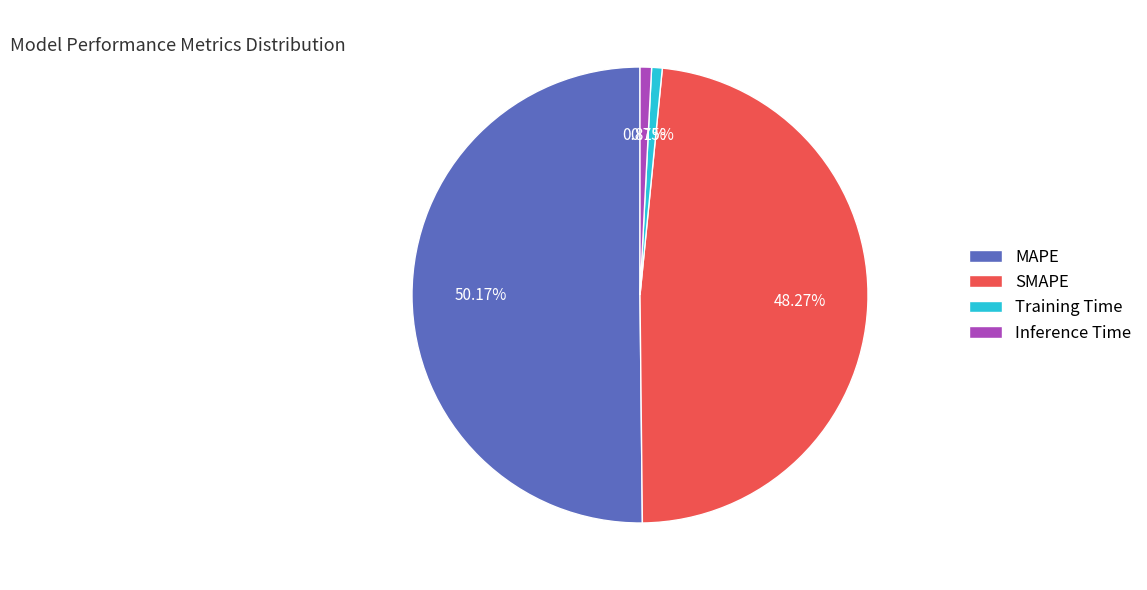

Which category accounts for the majority?

MAPE